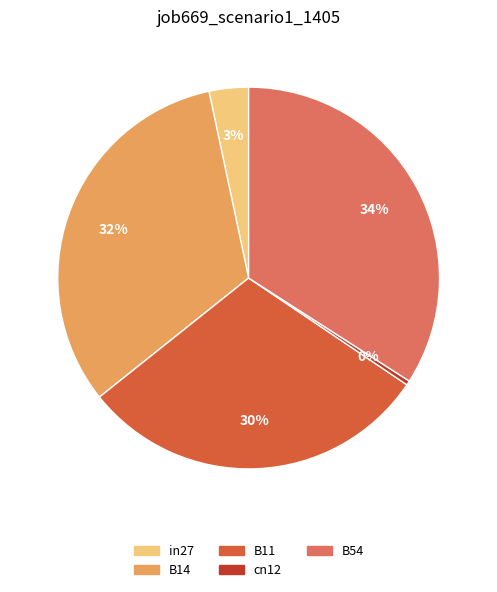

Rank the categories by value from highest to lowest.

B54, B14, B11, in27, cn12